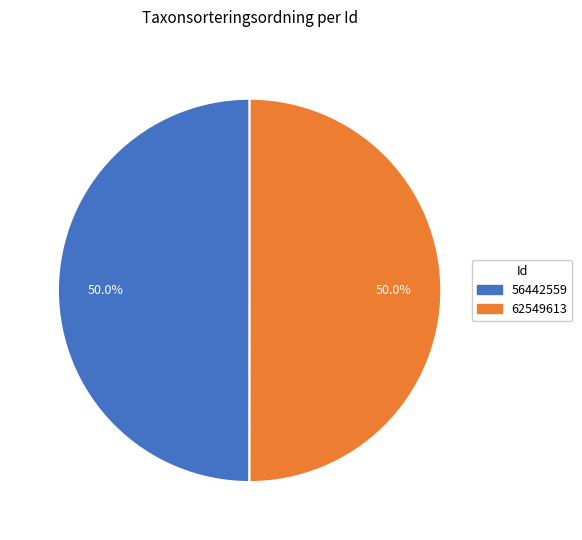

What percentage is NOT represented by 62549613?

50.0%